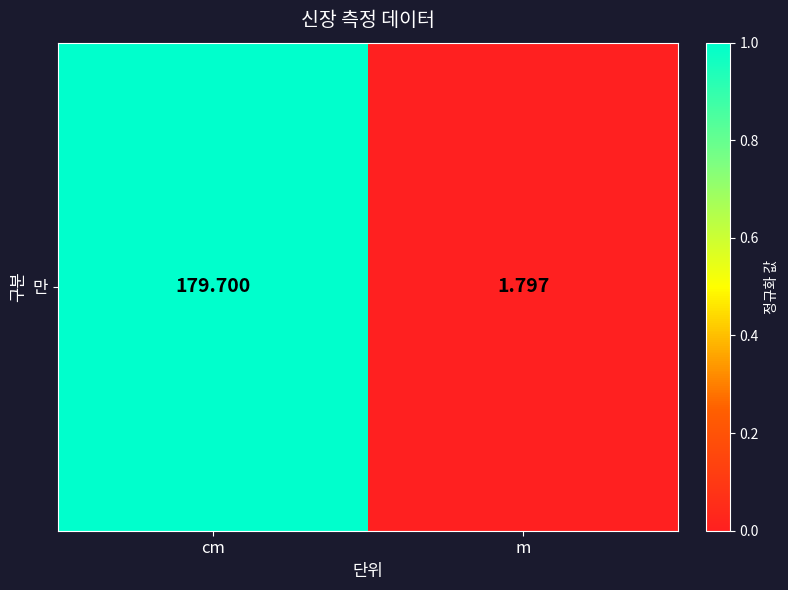

What is the greatest value displayed?

1.0